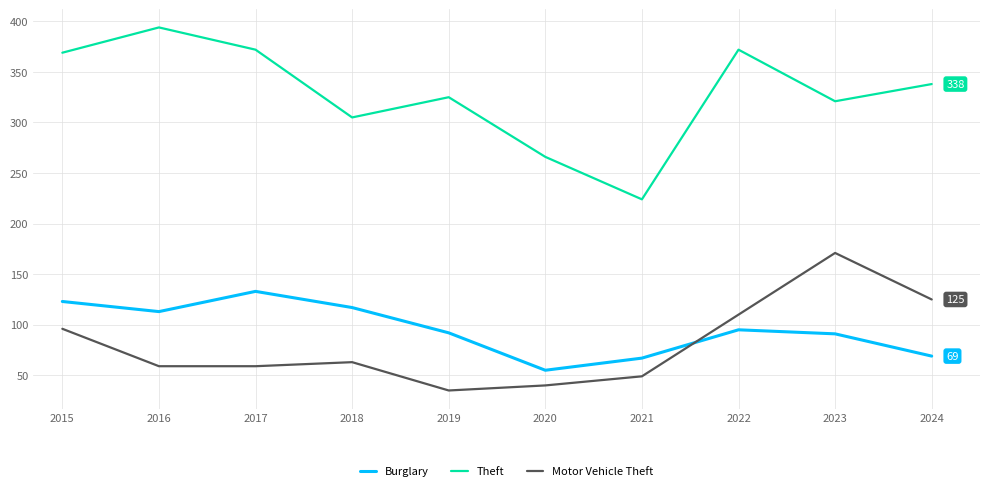

Which series has the widest spread of values?

Theft